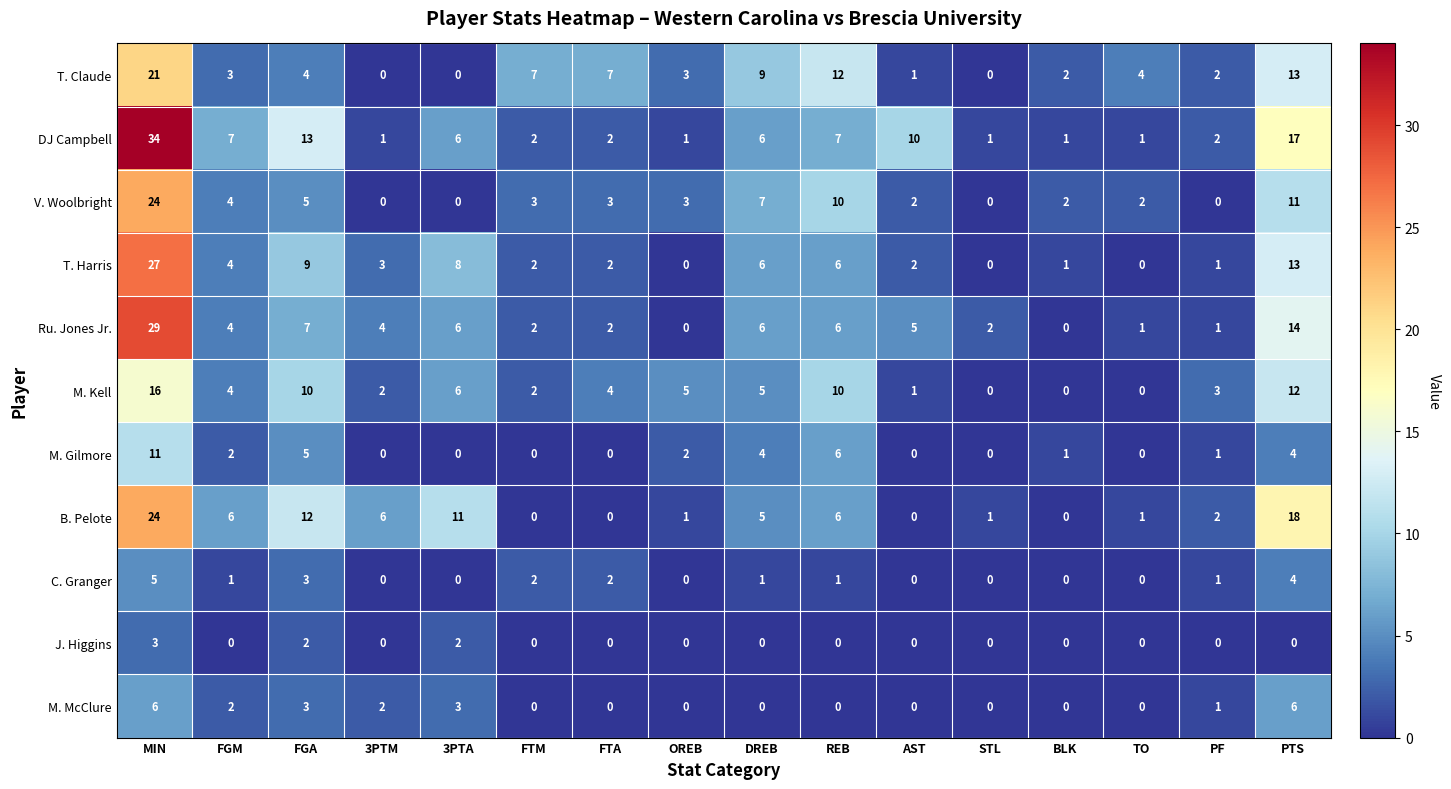

What is the average value of the B. Pelote series?

6